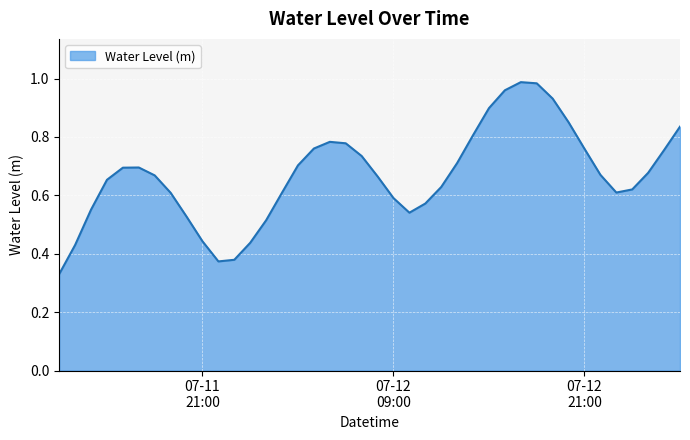

How many categories are shown in the chart?

40